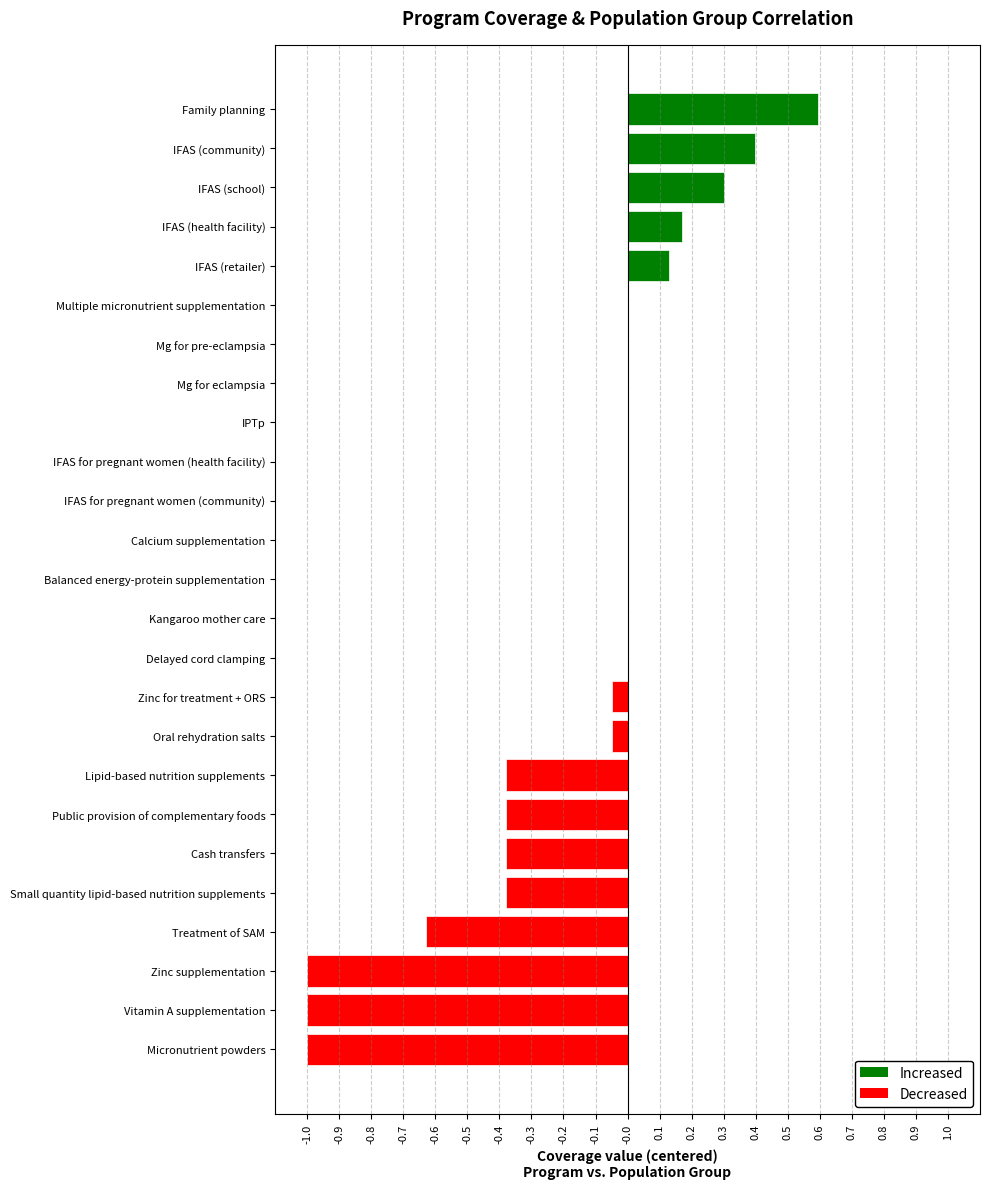

Does the chart contain stacked bars?

No